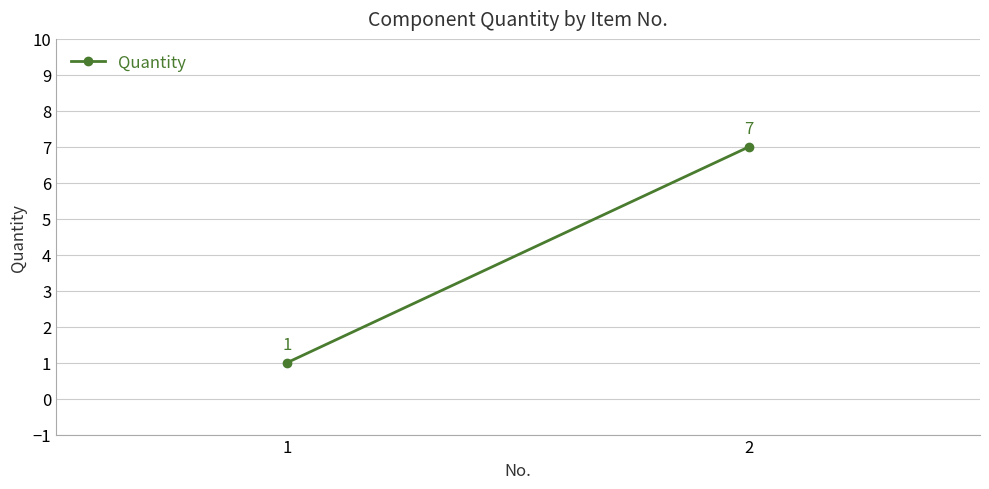

Reading left to right, transcribe all the data shown in this chart.

1	7